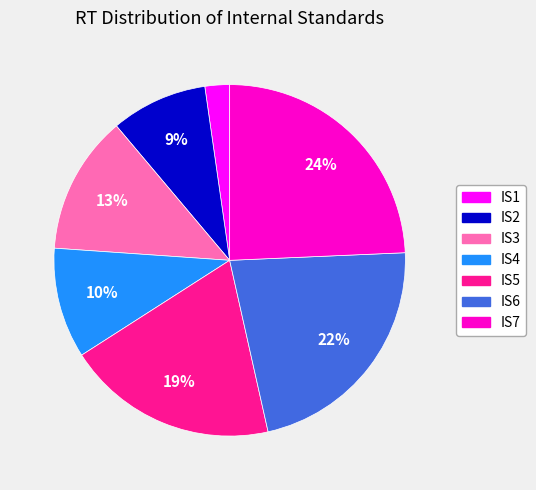

Count the number of slices in the pie.

7